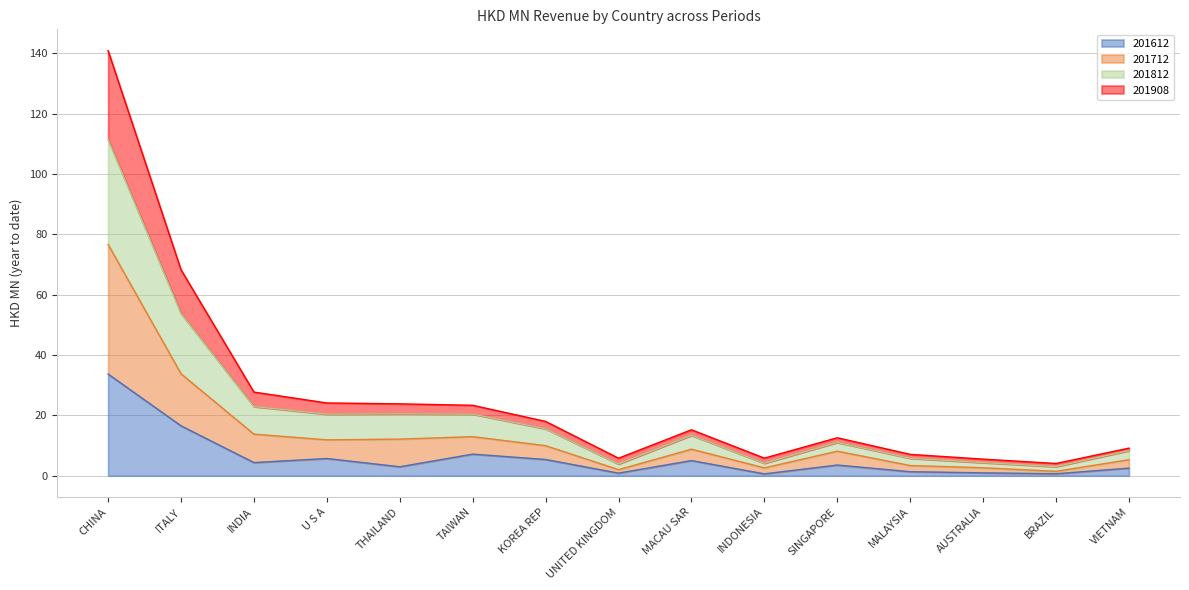

How many lines are shown in the chart?

4